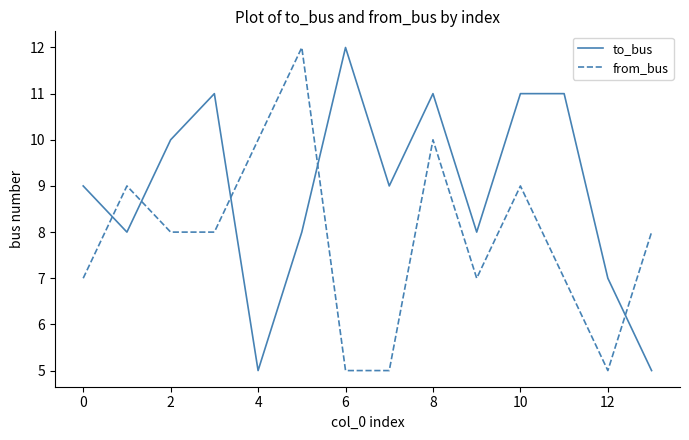

After their last crossing, which series has the higher values: to_bus or from_bus?

from_bus